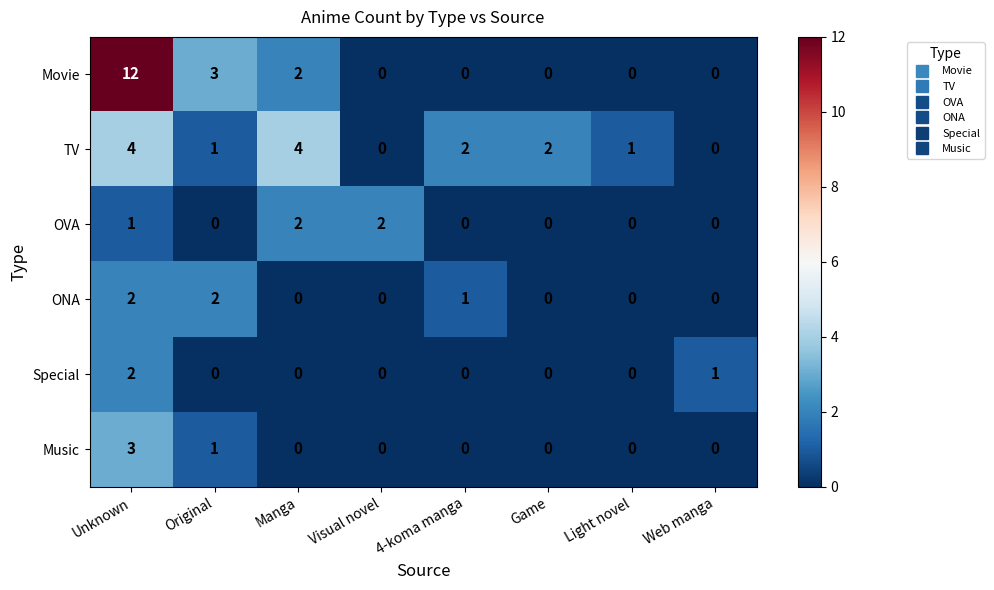

Which series has the largest range (max minus min)?

Movie